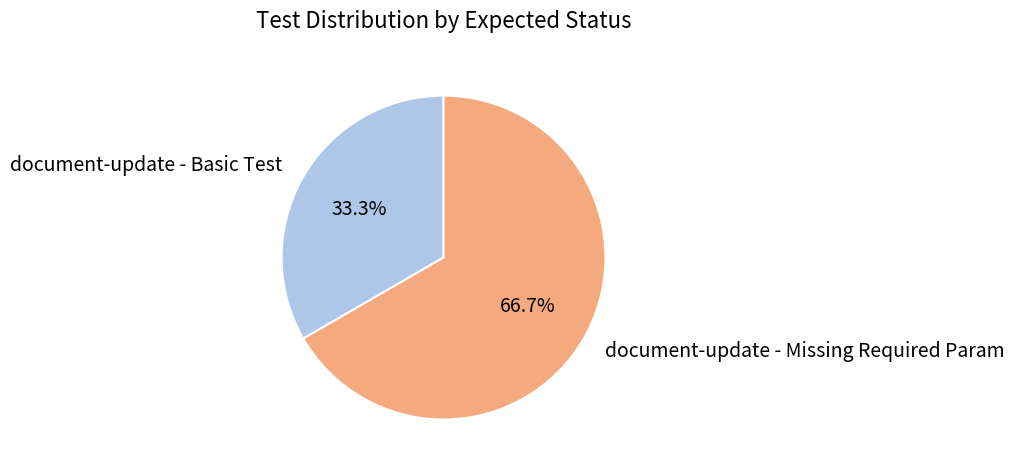

Which has a higher value, document-update - Missing Required Param or document-update - Basic Test?

document-update - Missing Required Param